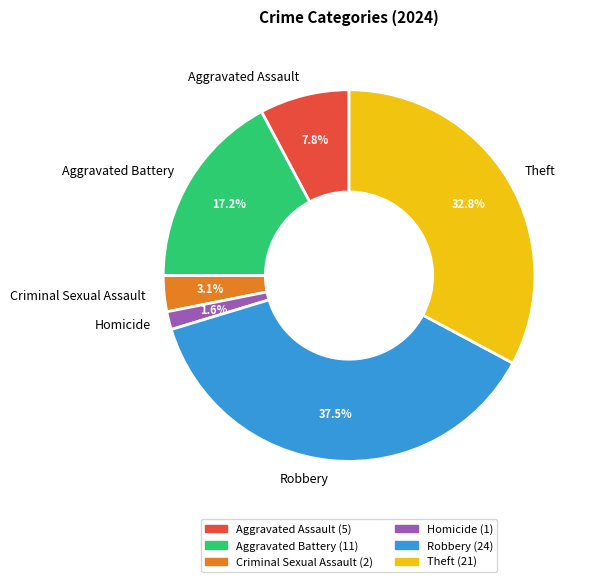

True or false: Homicide accounts for 2% of the total.

True